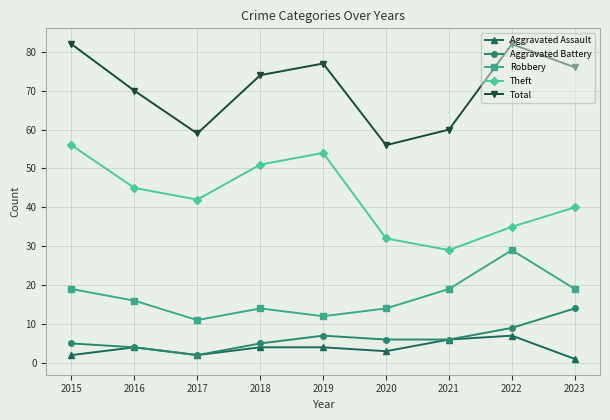

Which series changed the most between 2016 and 2021?

Theft